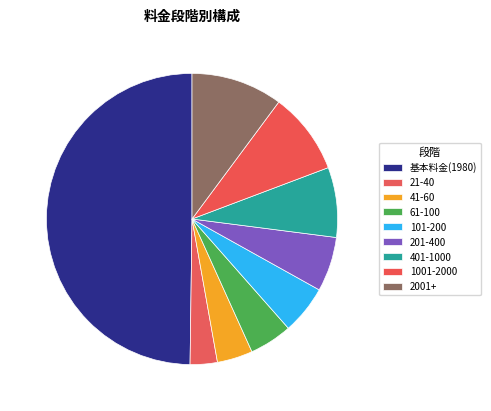

To the nearest percent, what is the combined percentage of 101-200 and 61-100?

10%